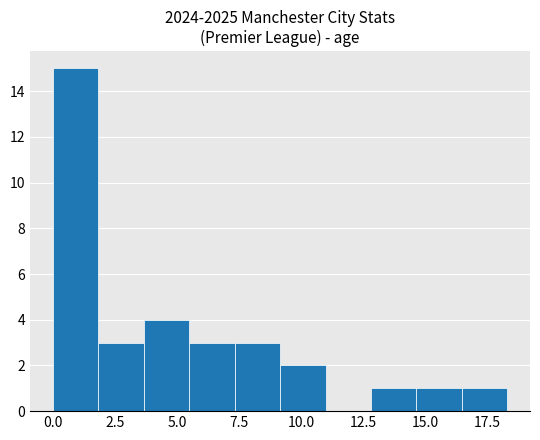

Read against the x-axis, roughly where is the centre of the tallest bar?

1.0